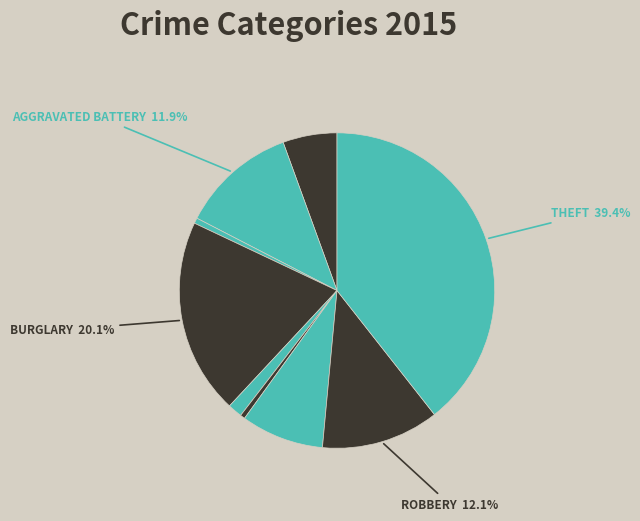

How many slices are in this pie chart?

9